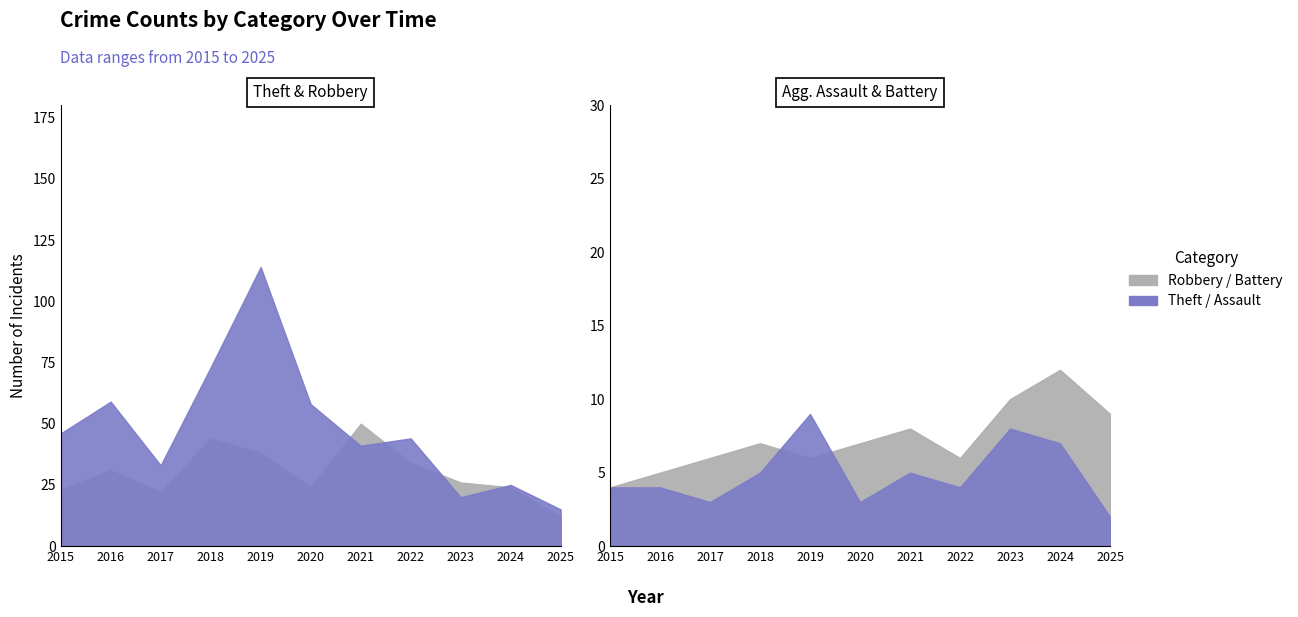

What is the smallest value displayed?

2